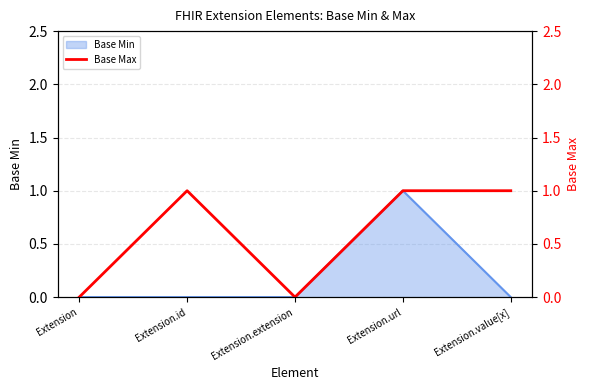

Reading right to left, extract all data points from this chart.

Extension.value[x]=1	Extension.url=1	Extension.extension=0	Extension.id=1	Extension=0